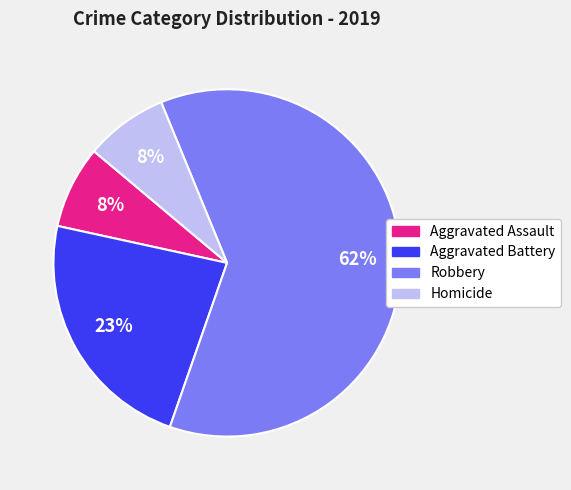

Is the sum of Aggravated Battery and Robbery greater than half?

Yes